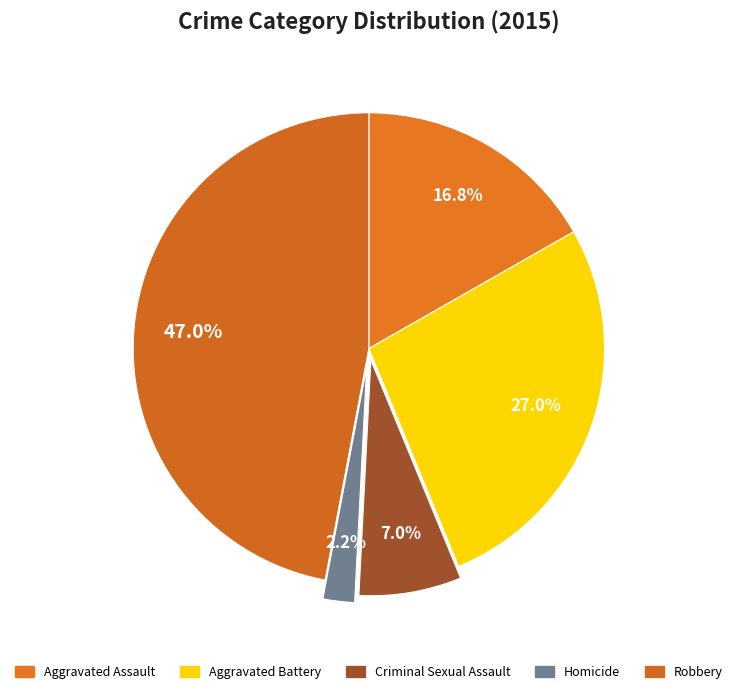

How much of the chart is everything except Aggravated Assault?

83.2%